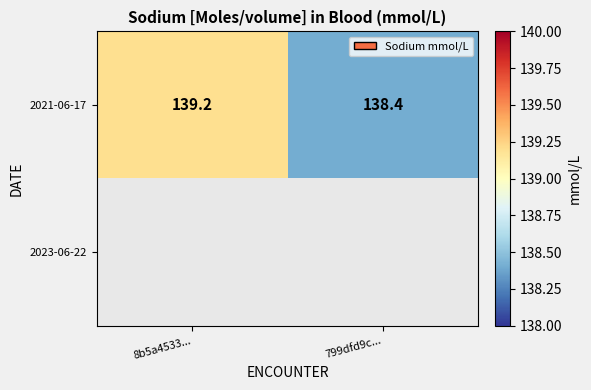

How many values in the 2021-06-17 series are below 139?

1